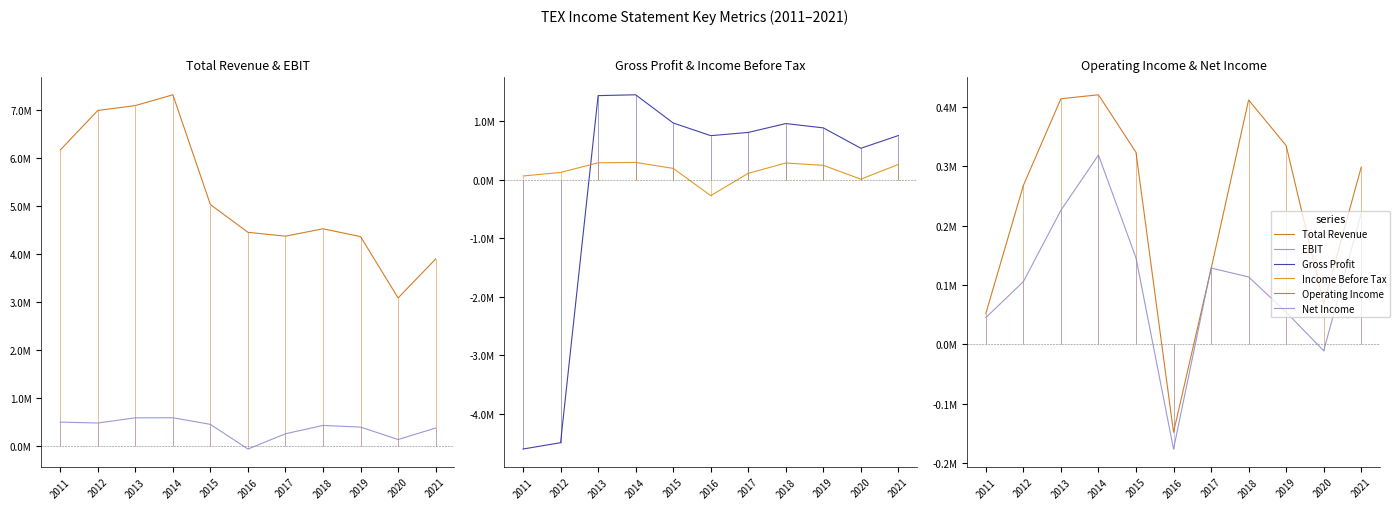

At which label does Operating Income reach its peak?

2014